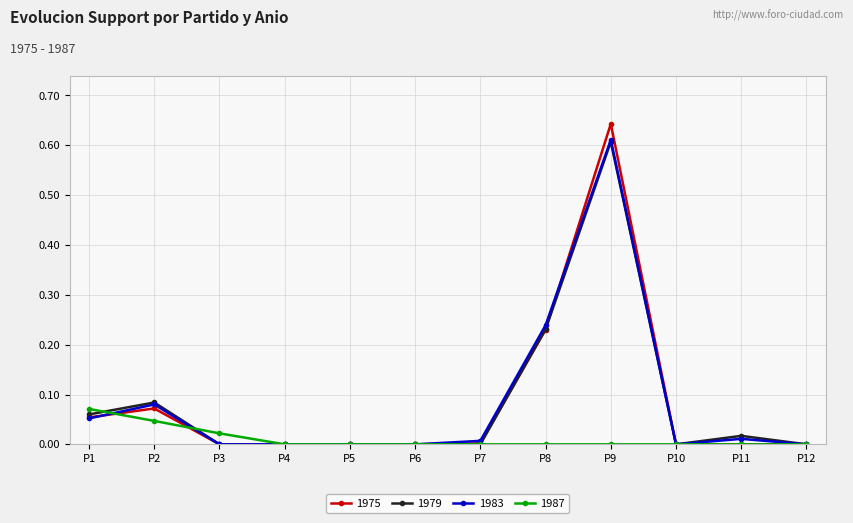

The 1983 series shows 0.0 at P1. True or false?

False